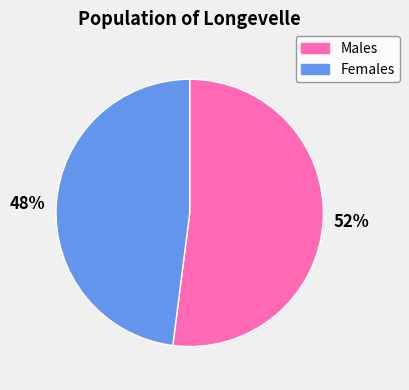

To the nearest percent, what is the difference between the largest and smallest slice percentages?

4%